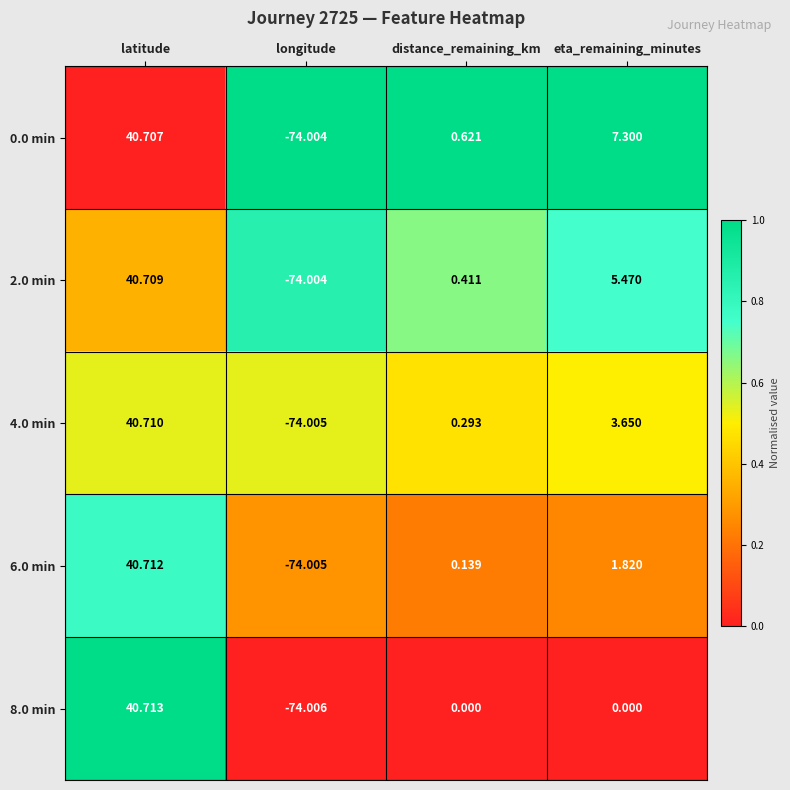

At which category is the sum across all series the highest?

latitude